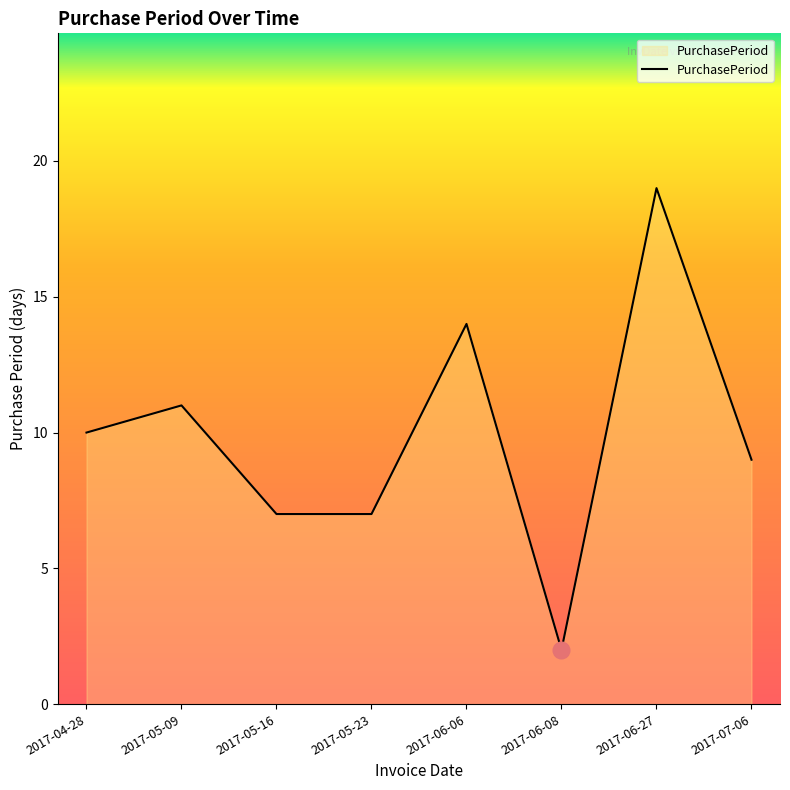

How many lines are shown in the chart?

1